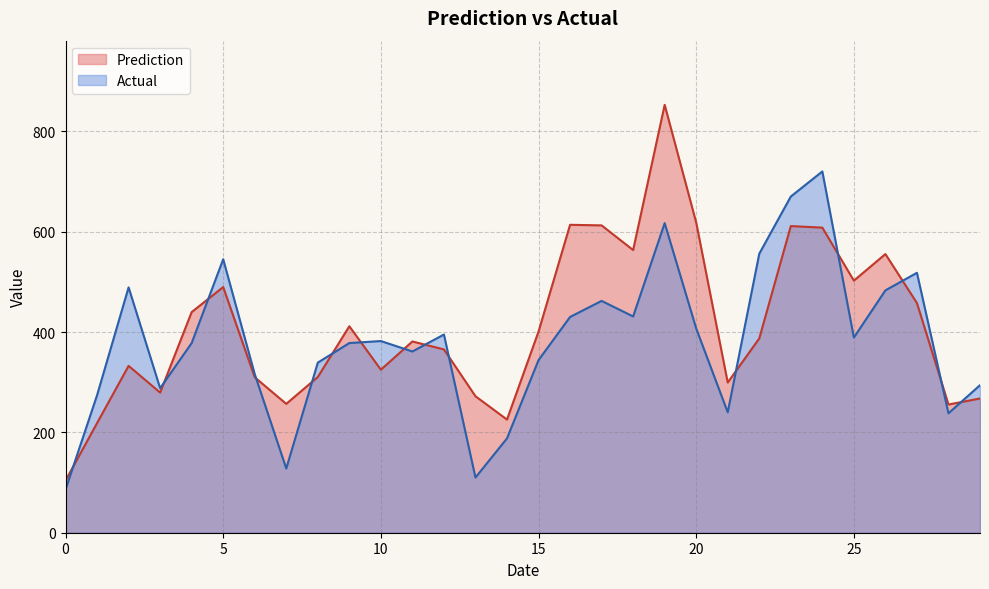

At which label is Prediction closest to 478?

5